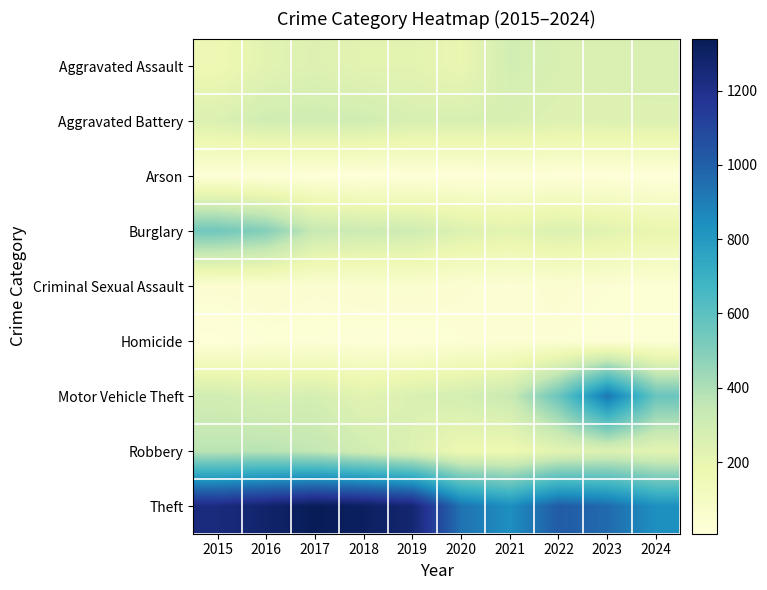

Reading right to left, what are all the values shown in this chart?

Aggravated Assault: 2024=259	2023=257	2022=262	2021=289	2020=188	2019=219	2018=218	2017=245	2016=223	2015=161
Aggravated Battery: 2024=248	2023=246	2022=242	2021=264	2020=267	2019=264	2018=294	2017=297	2016=296	2015=253
Arson: 2024=11	2023=14	2022=15	2021=18	2020=12	2019=16	2018=7	2017=12	2016=13	2015=22
Burglary: 2024=188	2023=225	2022=252	2021=216	2020=246	2019=303	2018=314	2017=333	2016=496	2015=543
Criminal Sexual Assault: 2024=31	2023=34	2022=42	2021=33	2020=40	2019=54	2018=49	2017=41	2016=50	2015=43
Homicide: 2024=30	2023=22	2022=35	2021=38	2020=33	2019=20	2018=23	2017=27	2016=27	2015=13
Motor Vehicle Theft: 2024=563	2023=929	2022=561	2021=326	2020=282	2019=257	2018=223	2017=280	2016=267	2015=292
Robbery: 2024=221	2023=252	2022=220	2021=166	2020=172	2019=248	2018=298	2017=350	2016=375	2015=369
Theft: 2024=841	2023=964	2022=1017	2021=845	2020=938	2019=1268	2018=1314	2017=1340	2016=1284	2015=1235